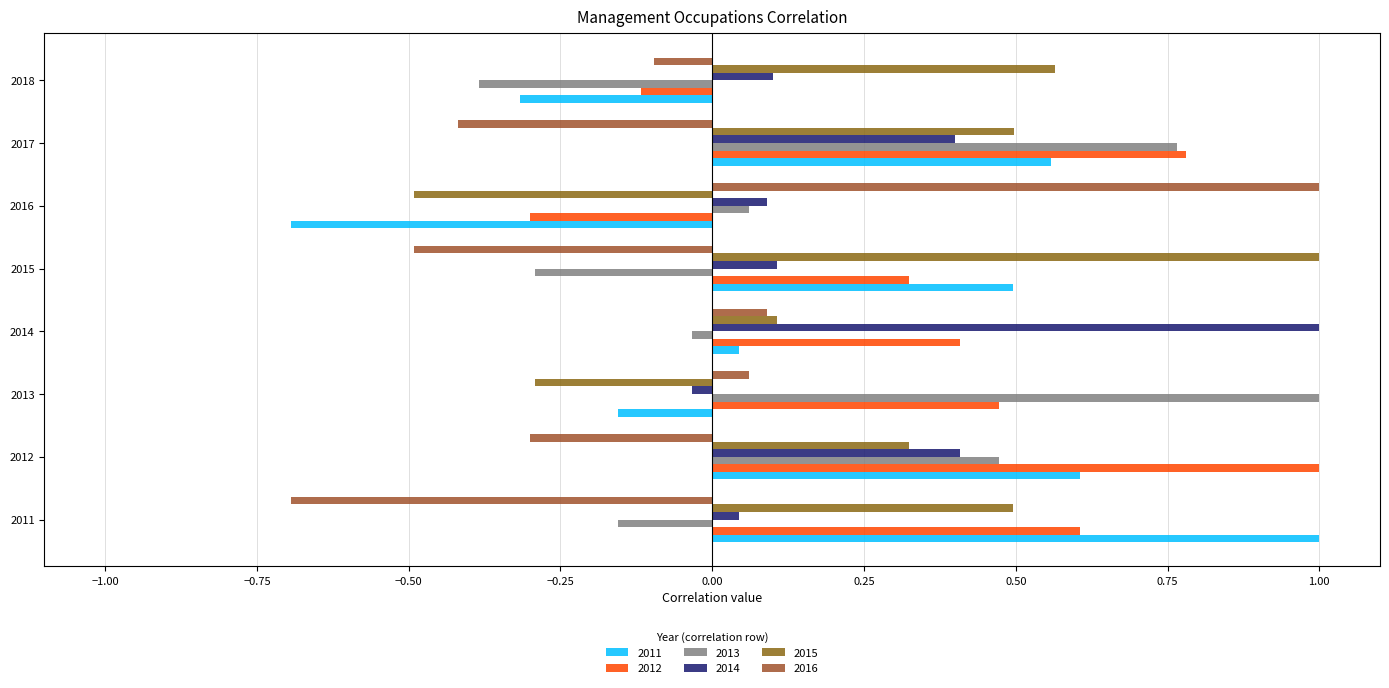

The value of 2013 at 2015 is -0.3. True or false?

True